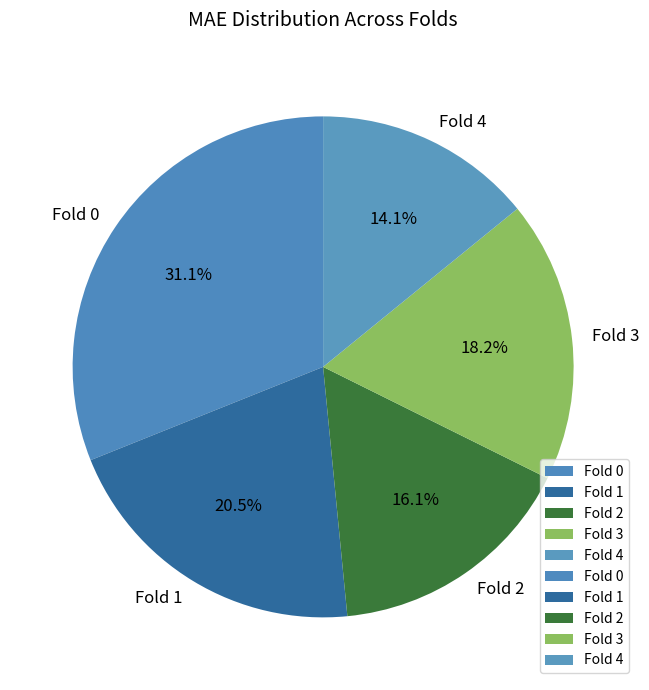

Count the number of slices in the pie.

5